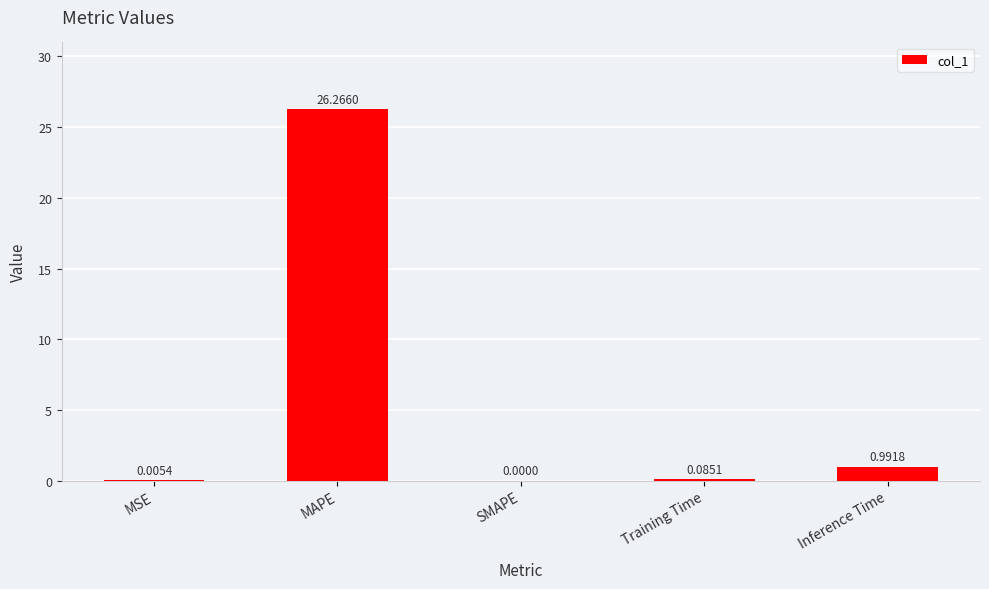

What is the average value?

5.5